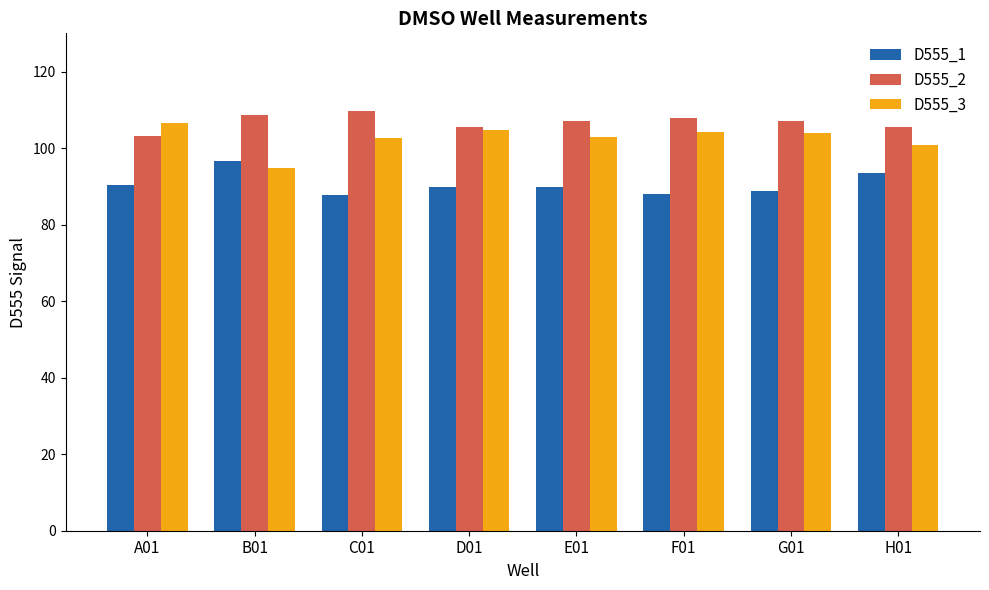

Is it true that D555_1 equals 21.6 at E01?

False